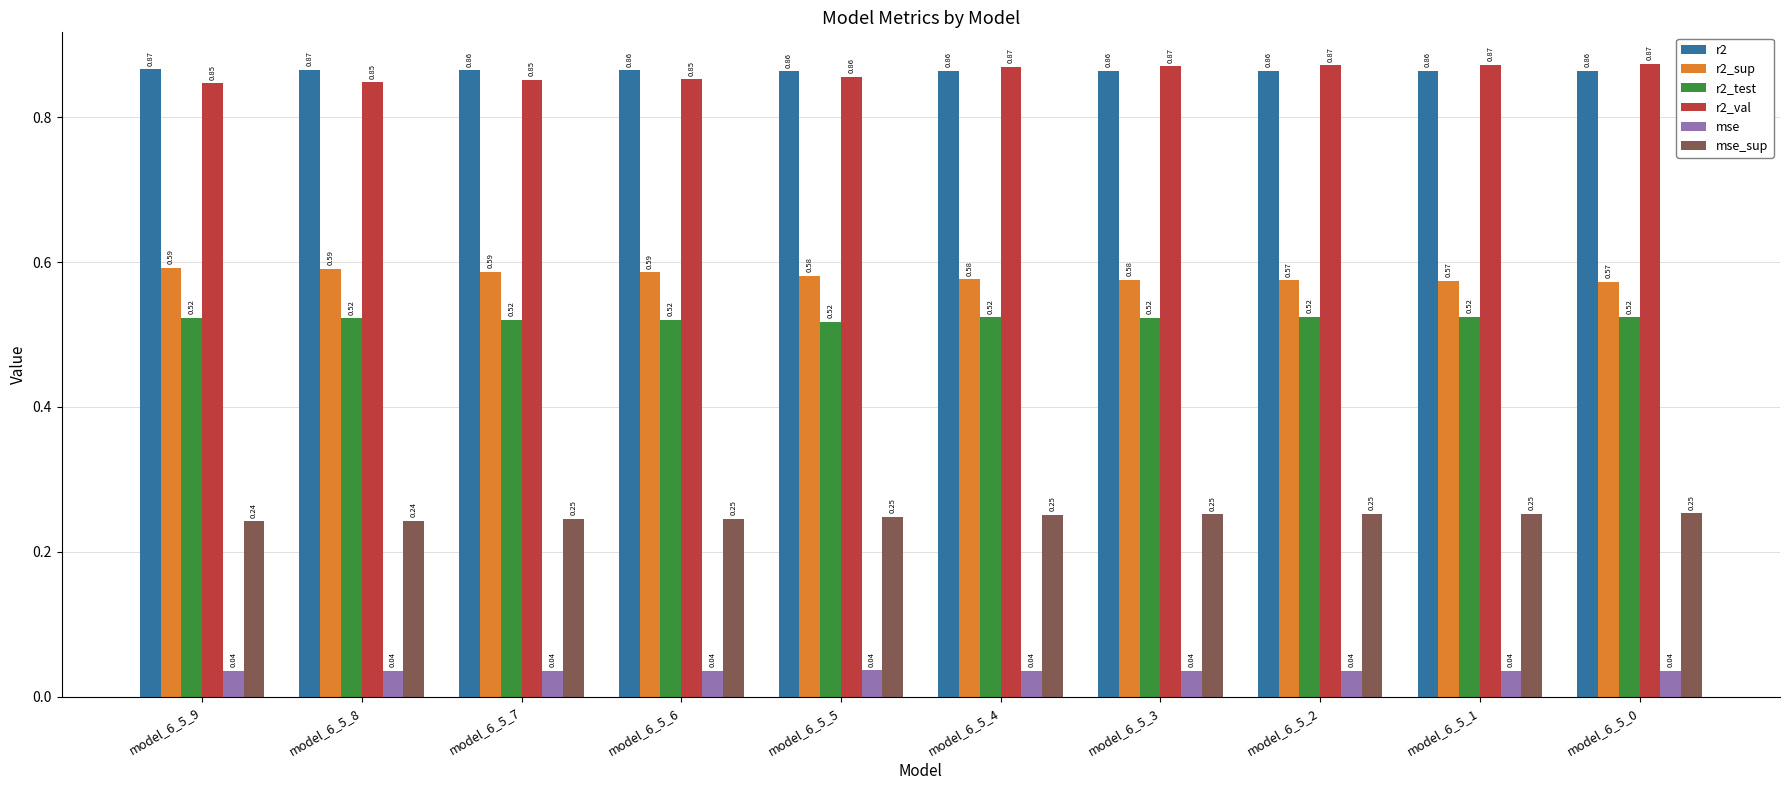

Does the chart contain any negative values?

No